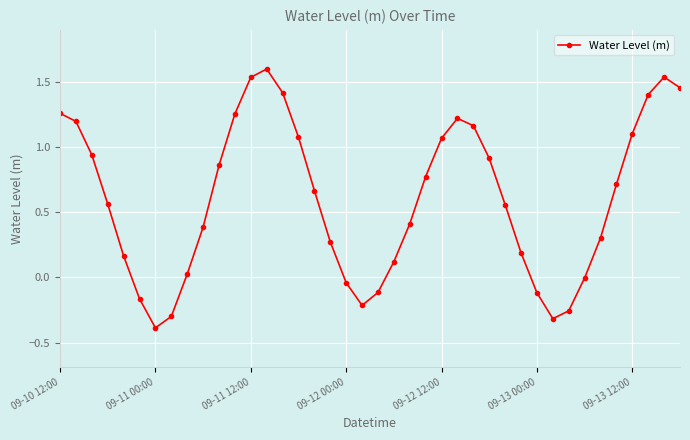

What is the difference between the maximum and minimum values?

2.0